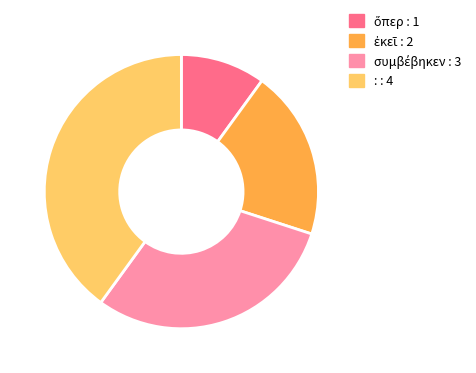

Does any single category account for the majority?

No